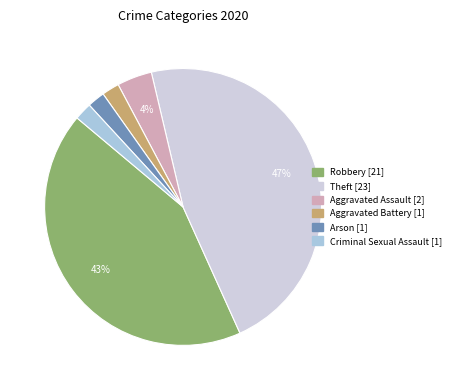

Count the number of slices in the pie.

6